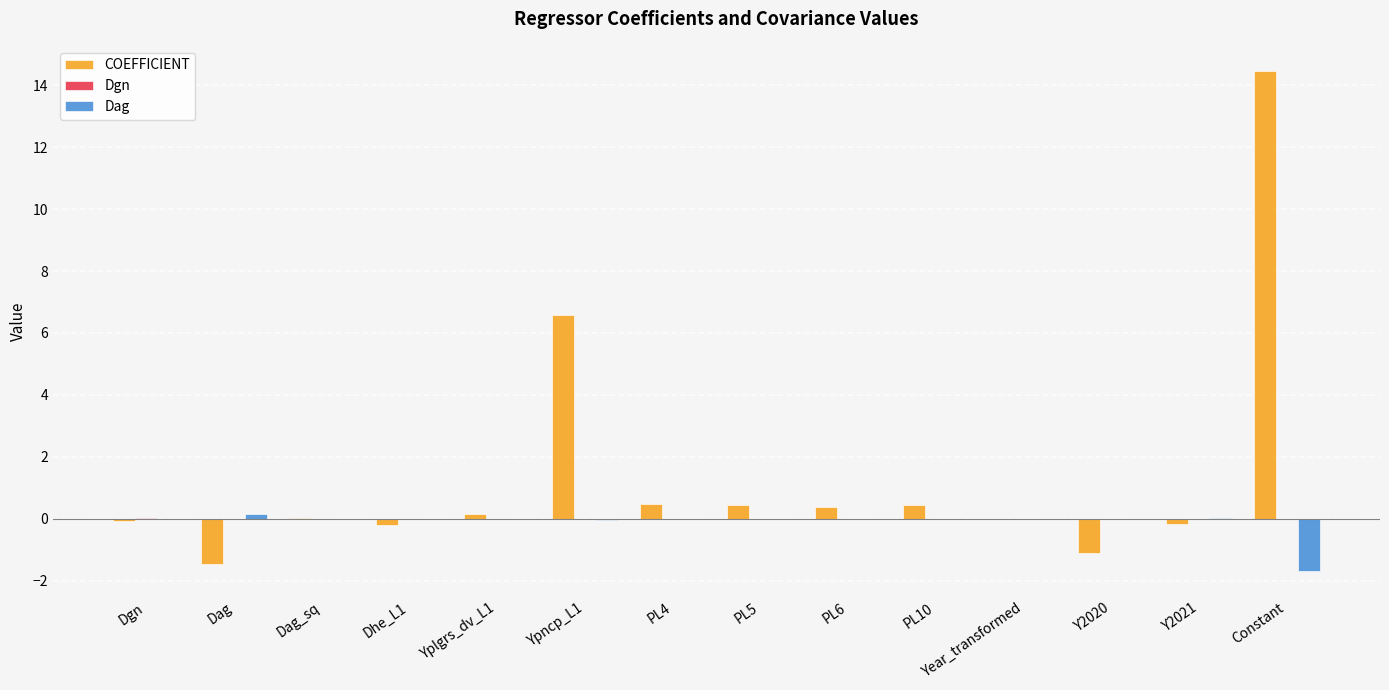

What is the greatest value displayed?

14.5